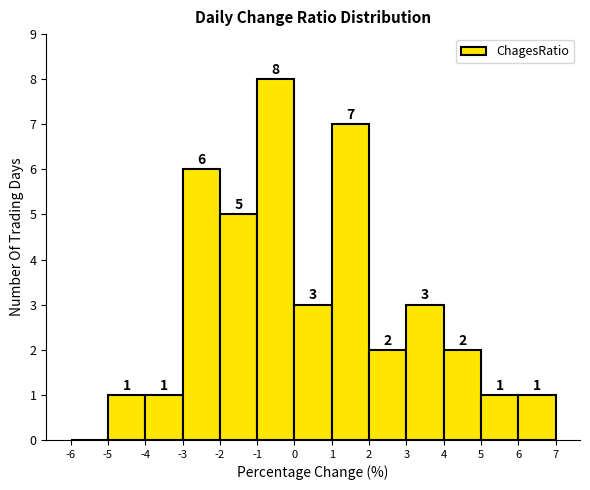

Which range on the x-axis has the tallest bar?

-1 to 0